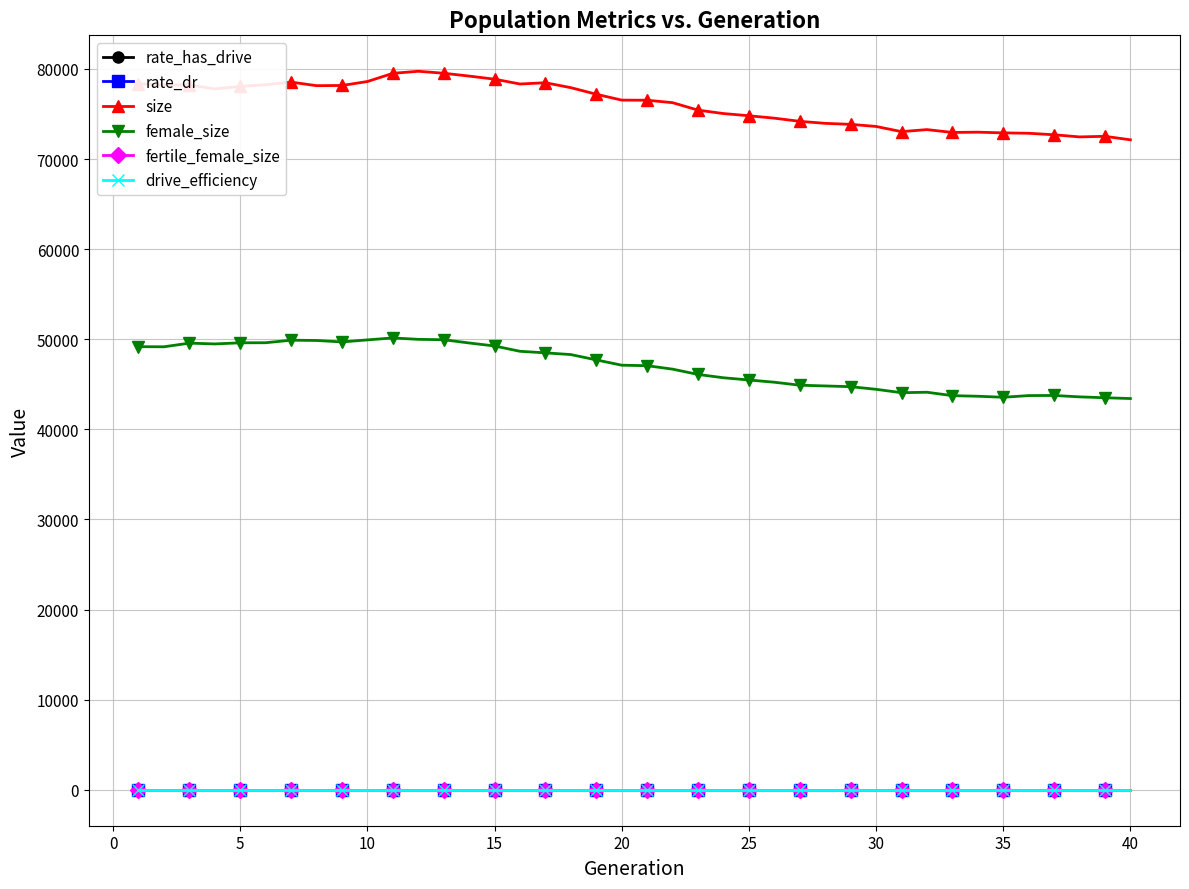

Which series has the largest total across all categories?

size